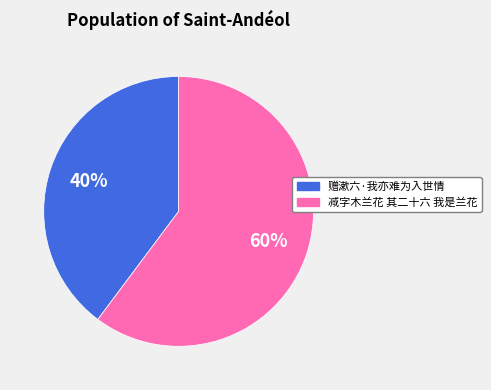

True or false: 减字木兰花 其二十六 我是兰花 accounts for 60% of the total.

True